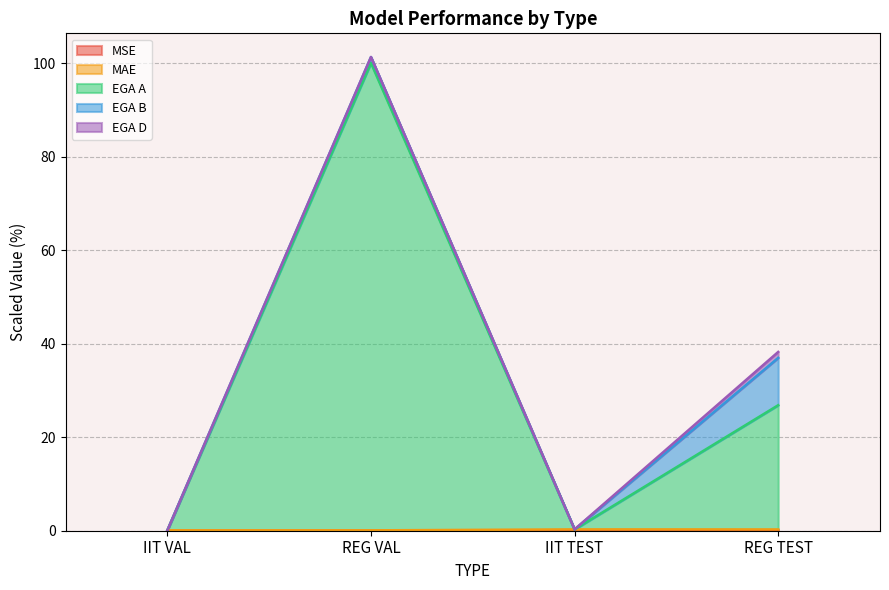

What is the label of the 3rd point from the left?

IIT TEST